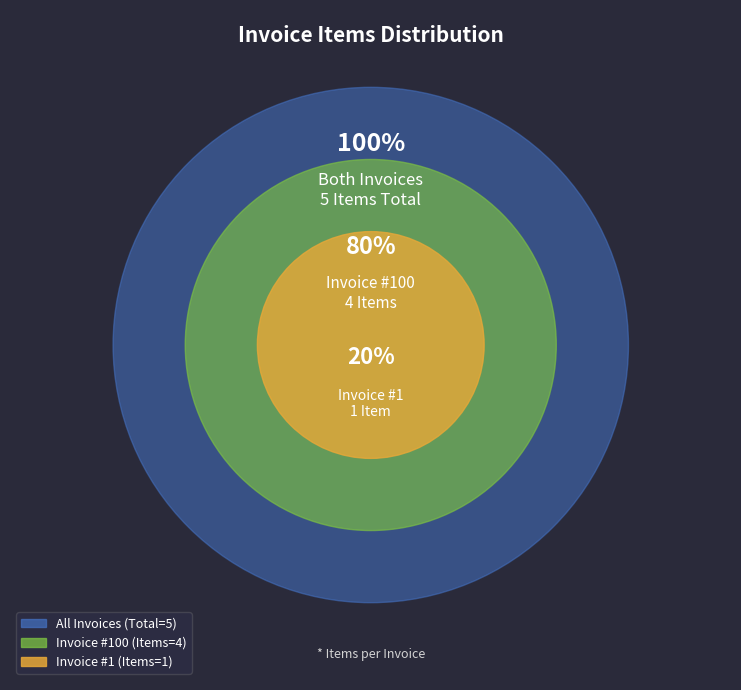

What is the largest slice in the pie chart?

100